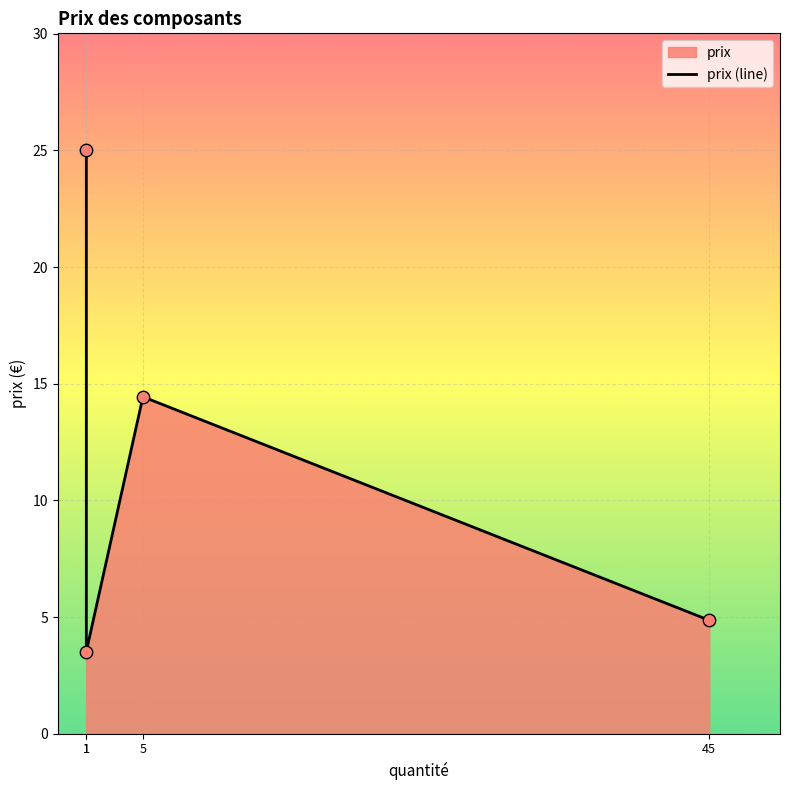

Approximately how many times larger is the value at 1 compared to 45?

0.7